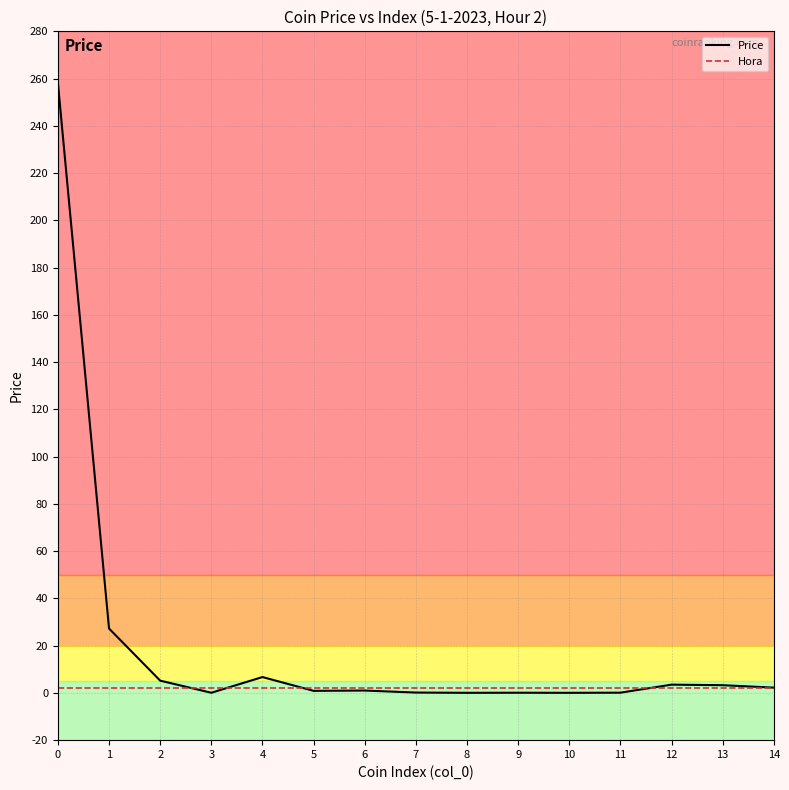

Where do Price and Hora first cross each other?

2 and 3